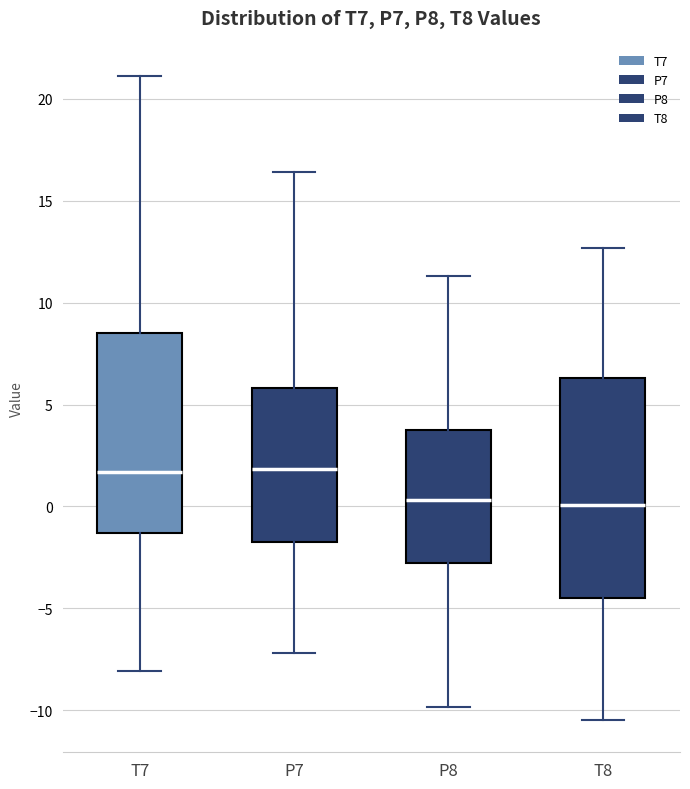

Comparing the boxes themselves (not the whiskers), which one is the tallest?

T8